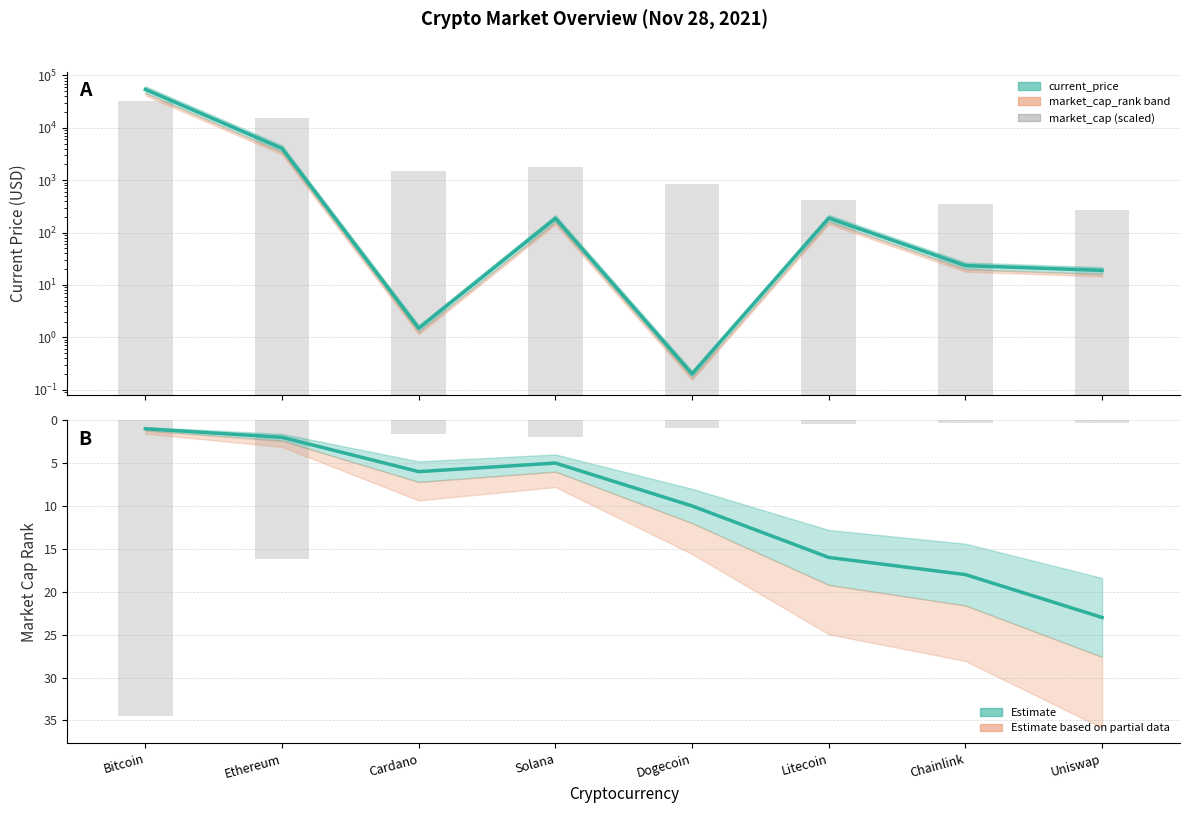

At which category is the sum across all series the highest?

Bitcoin